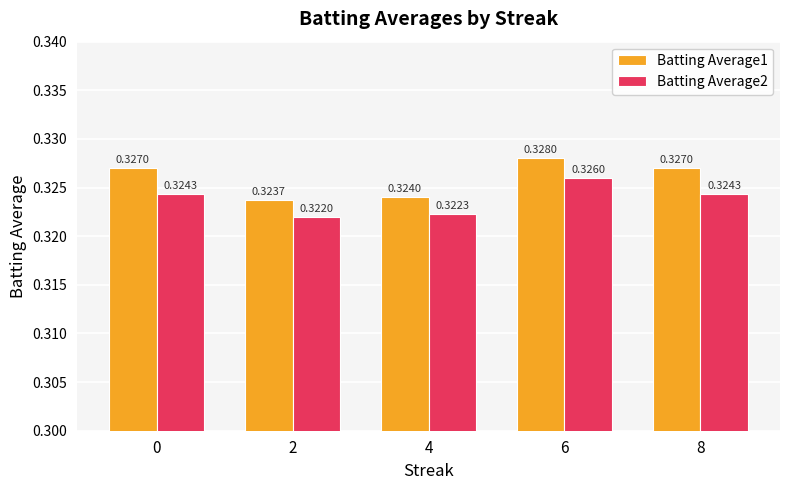

How many bars are there in total?

10